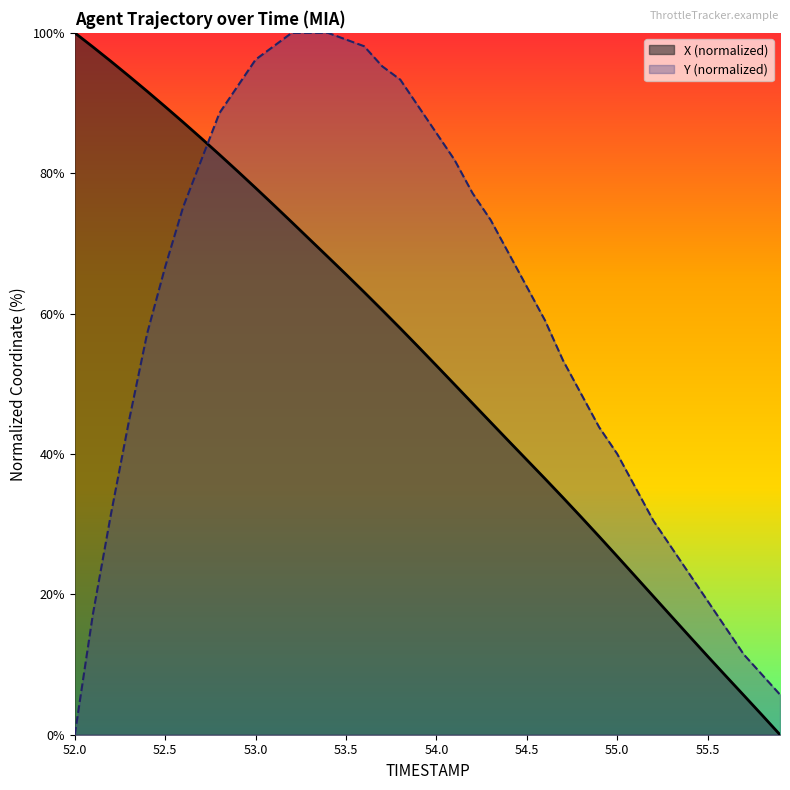

List the series in order of their peak value, lowest first.

X, Y